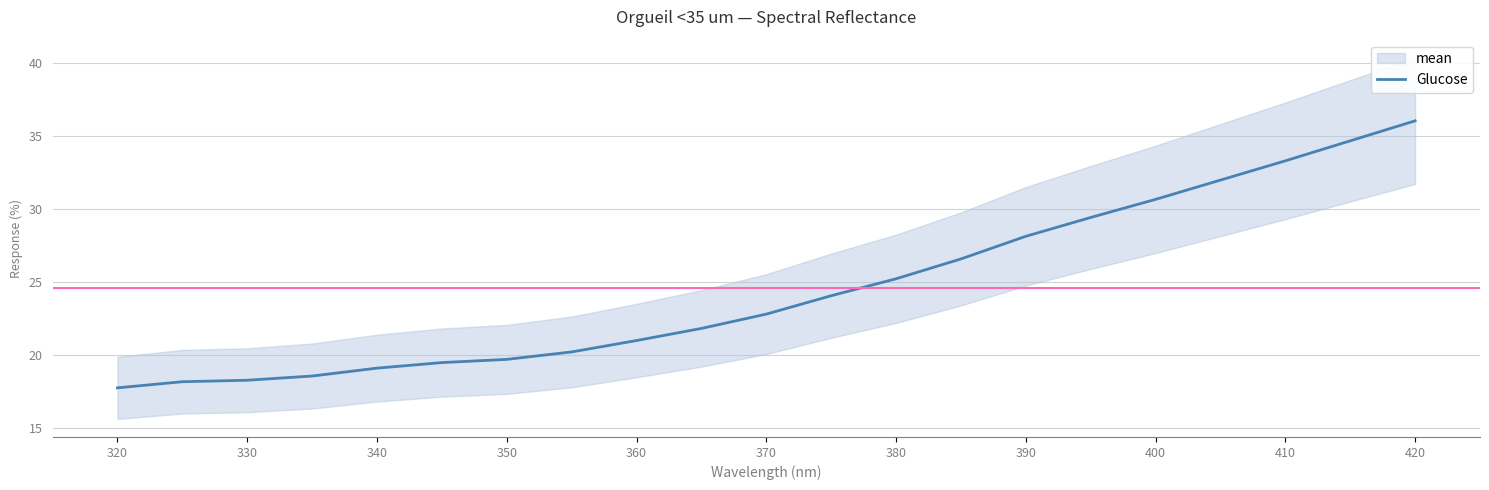

Which category has the highest value in the Glucose series?

420